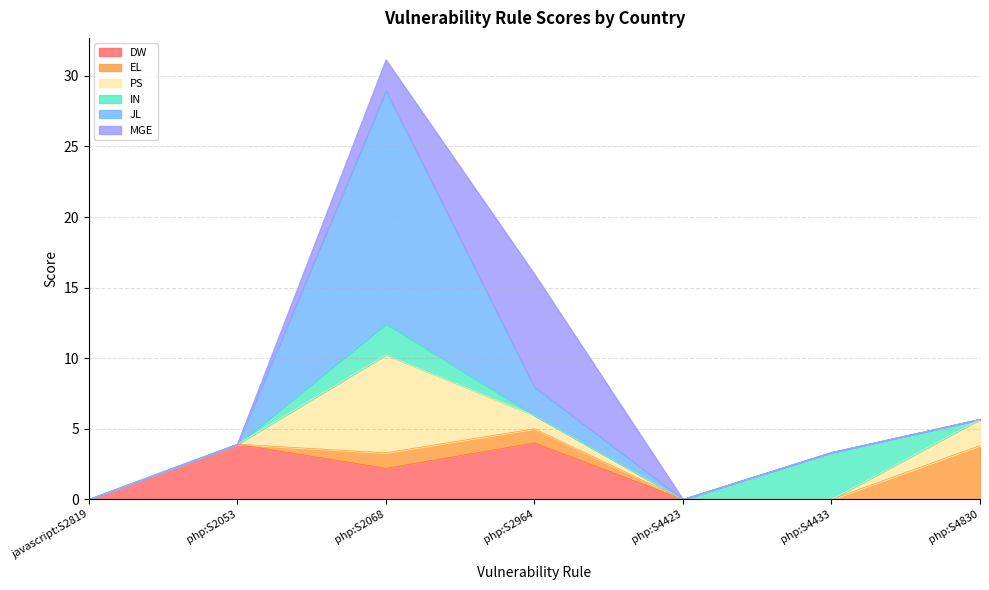

What is the difference between the maximum and minimum values in the IN series?

3.3